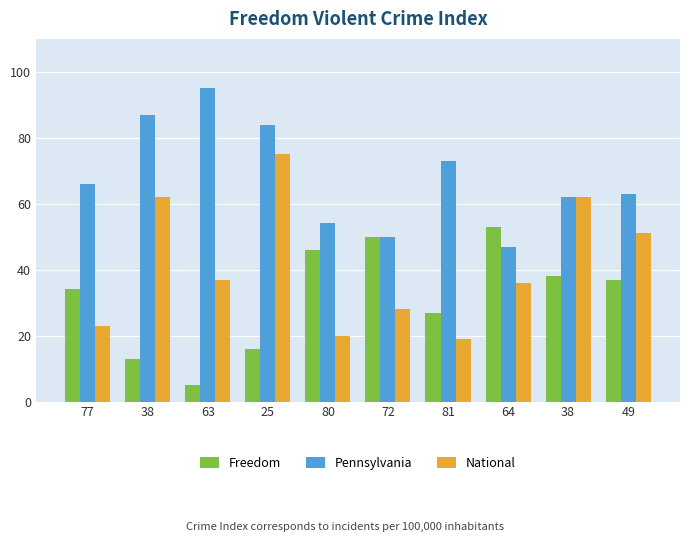

Are the bars horizontal?

No